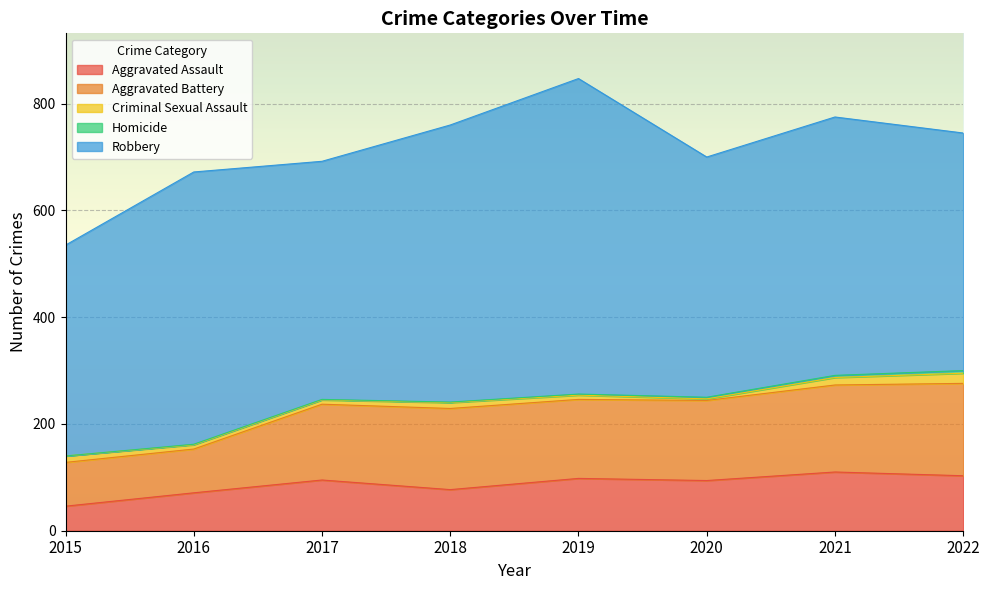

True or false: Homicide has more than 2 points higher than both neighbors.

False